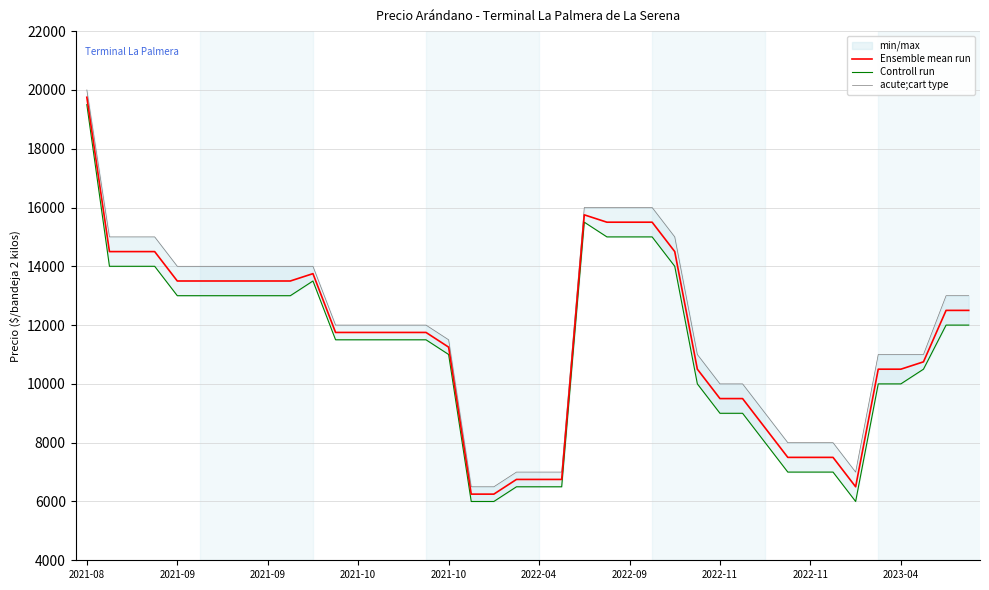

List the series in order of their overall mean, highest first.

acute;cart type, Ensemble mean run, Controll run